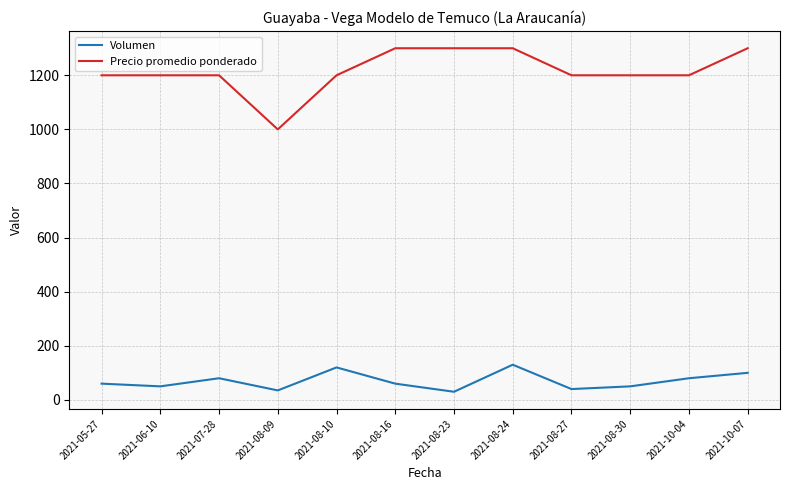

Rank the series by their maximum value, from lowest to highest.

Volumen, Precio promedio ponderado